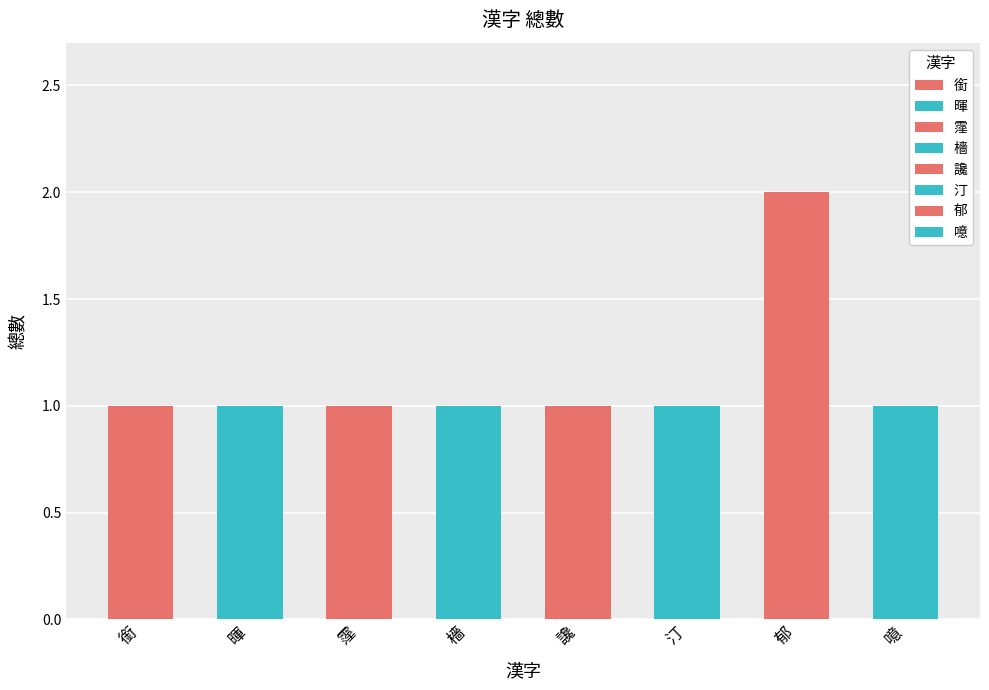

What is the sum of the values at 讒 and 汀?

2